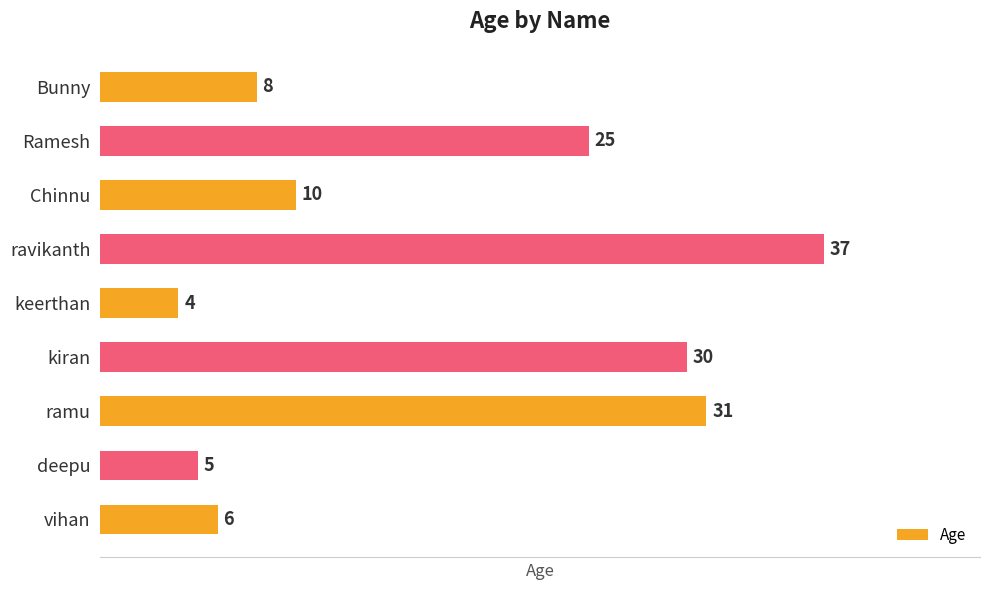

Reading top to bottom, transcribe all the data shown in this chart.

8	25	10	37	4	30	31	5	6